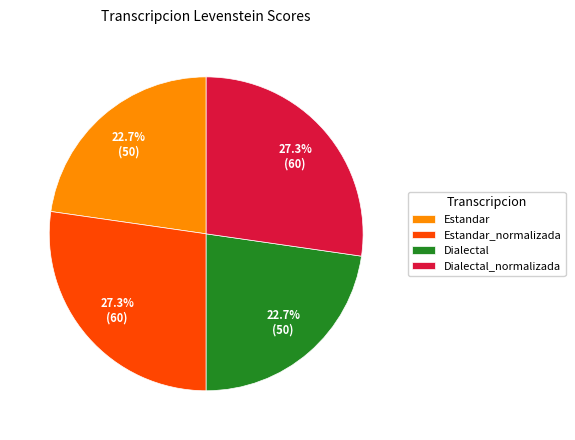

Approximately how many times larger is the value at Dialectal compared to Estandar?

1.0